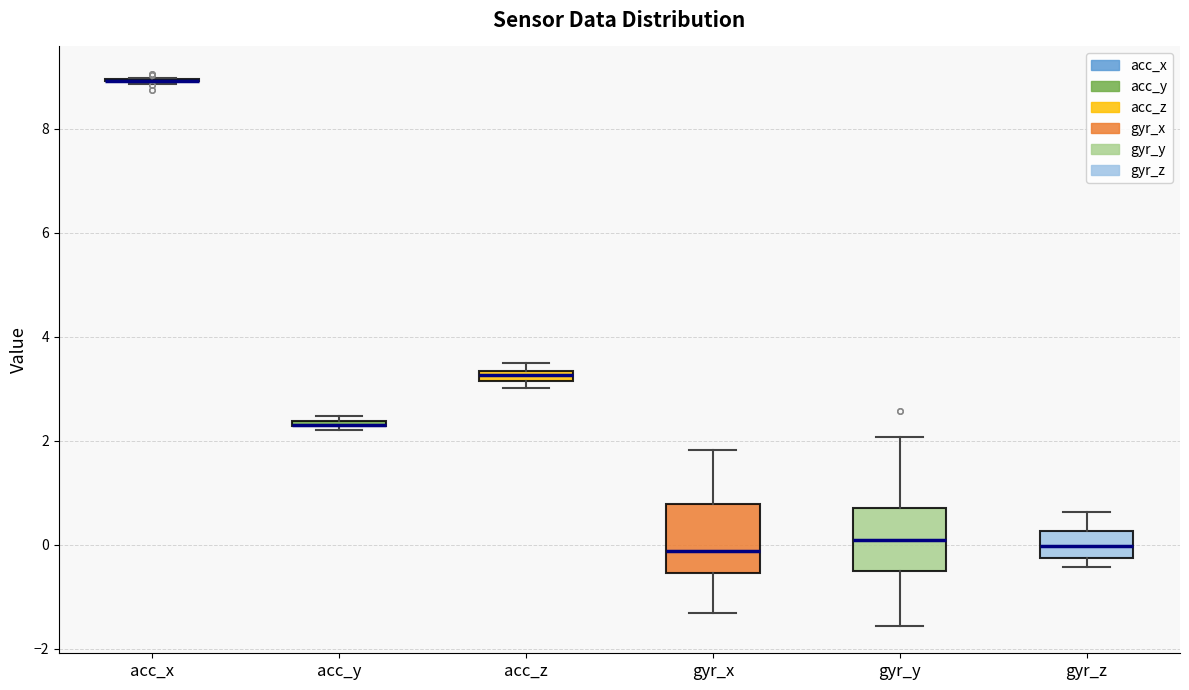

Where does the lower whisker of the box for gyr_y end on the y-axis? The values are not printed on the chart, so give them approximately, as read against the axis.

-1.6